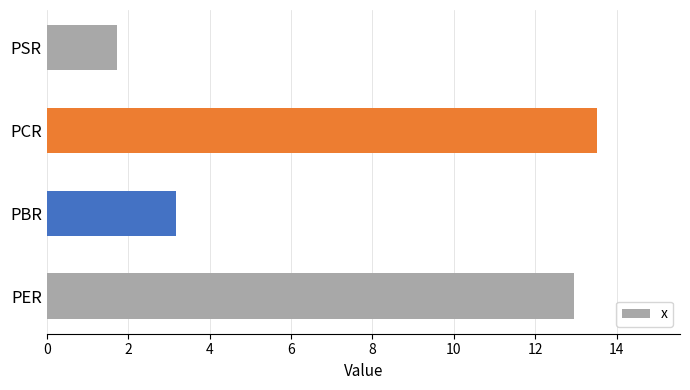

List the labels in order of value, smallest first.

PSR, PBR, PER, PCR